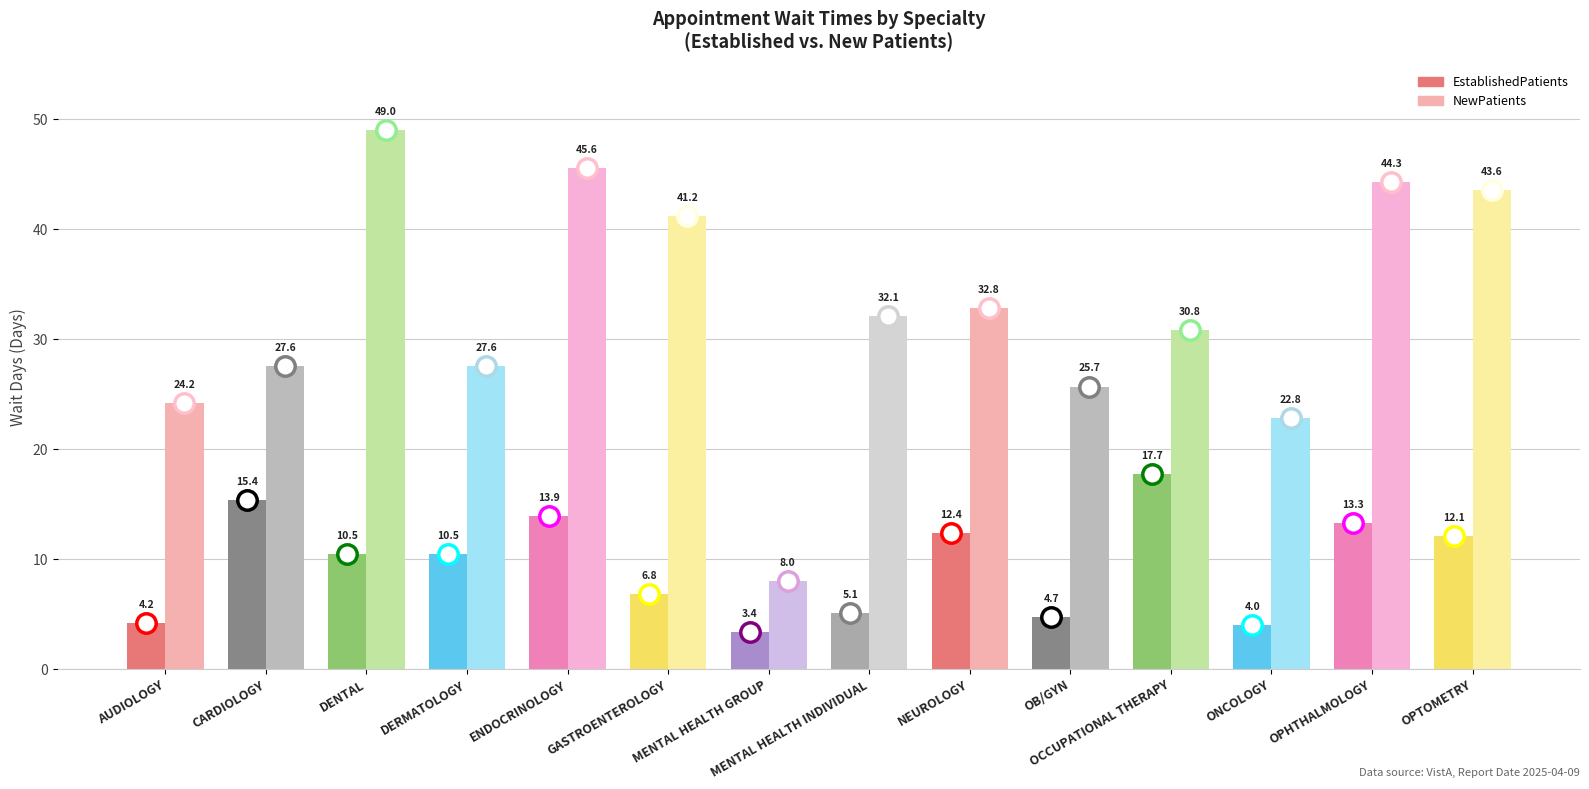

What is the maximum value for EstablishedPatients?

17.7